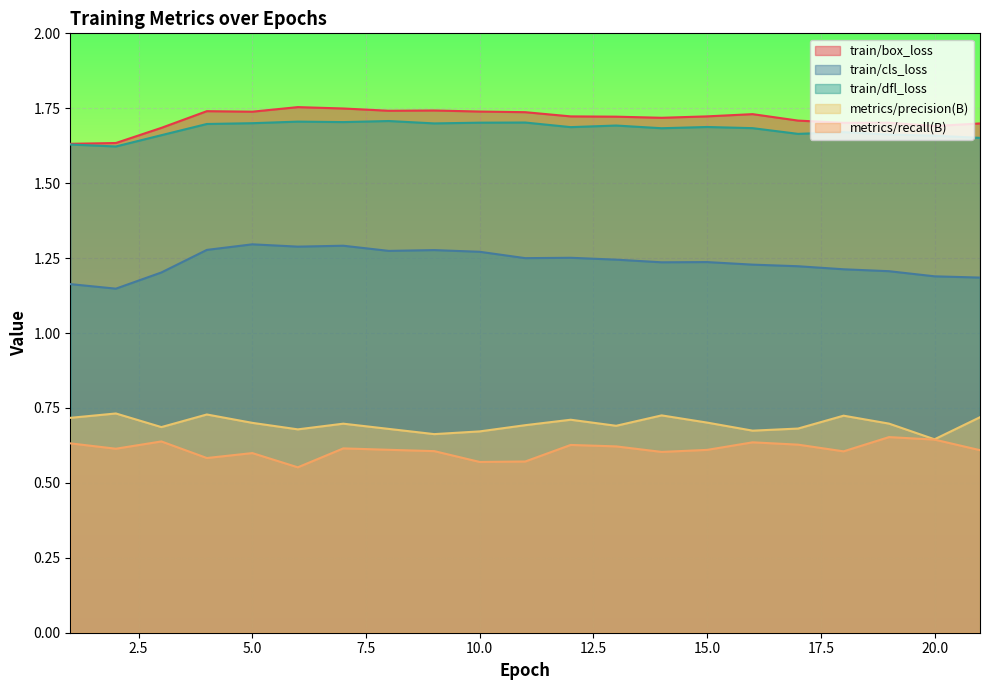

True or false: train/dfl_loss has more than 1 interior local peaks.

True